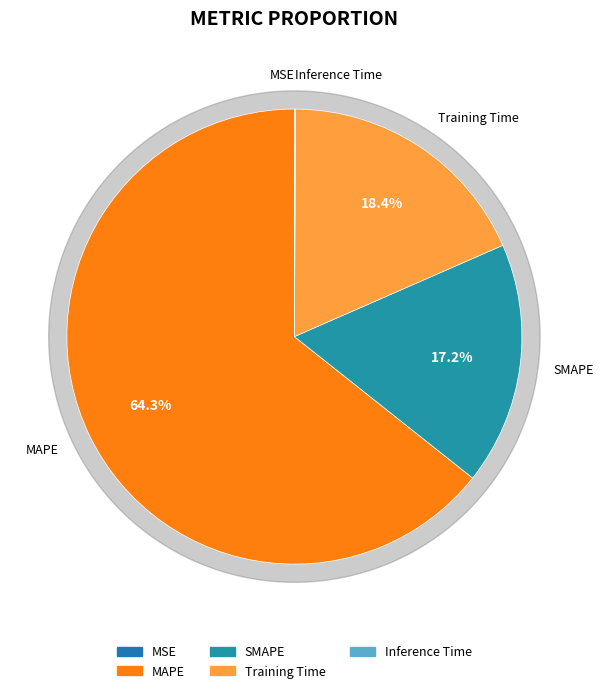

What percentage is the MAPE slice, to the nearest percent?

64%